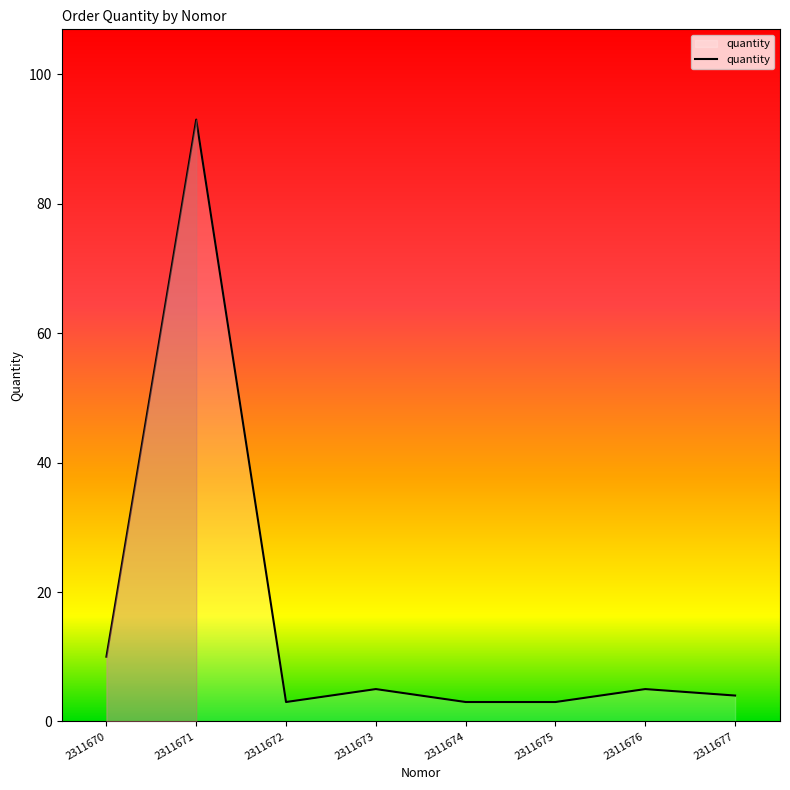

What is the sum of all values?

126